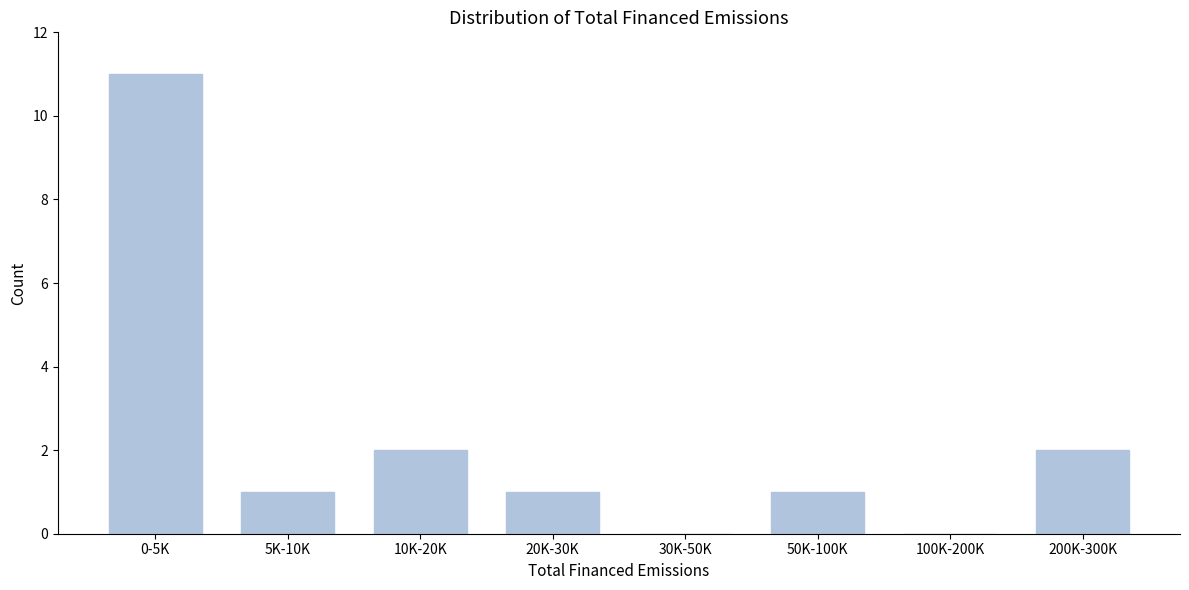

Reading left to right, extract all data points from this chart.

0-5K=11	5K-10K=1	10K-20K=2	20K-30K=1	30K-50K=0	50K-100K=1	100K-200K=0	200K-300K=2